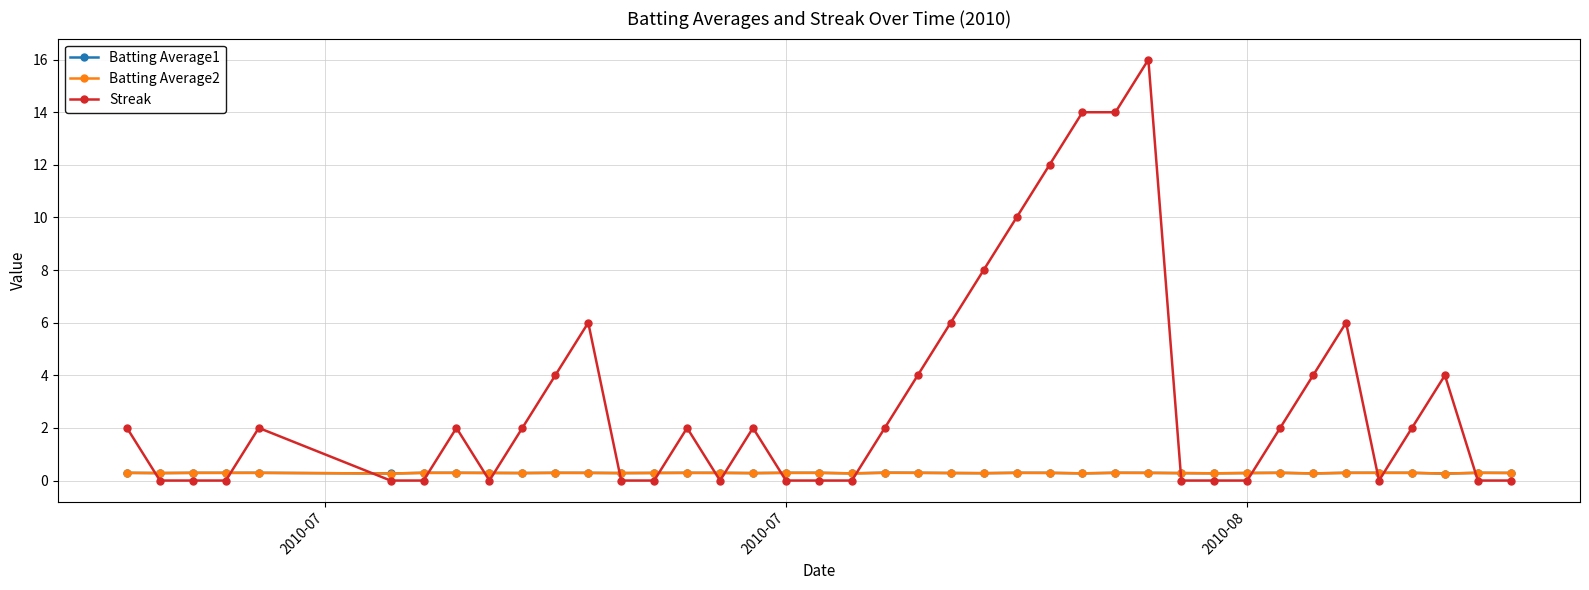

True or false: Batting Average2 and Streak intersect in this chart.

True